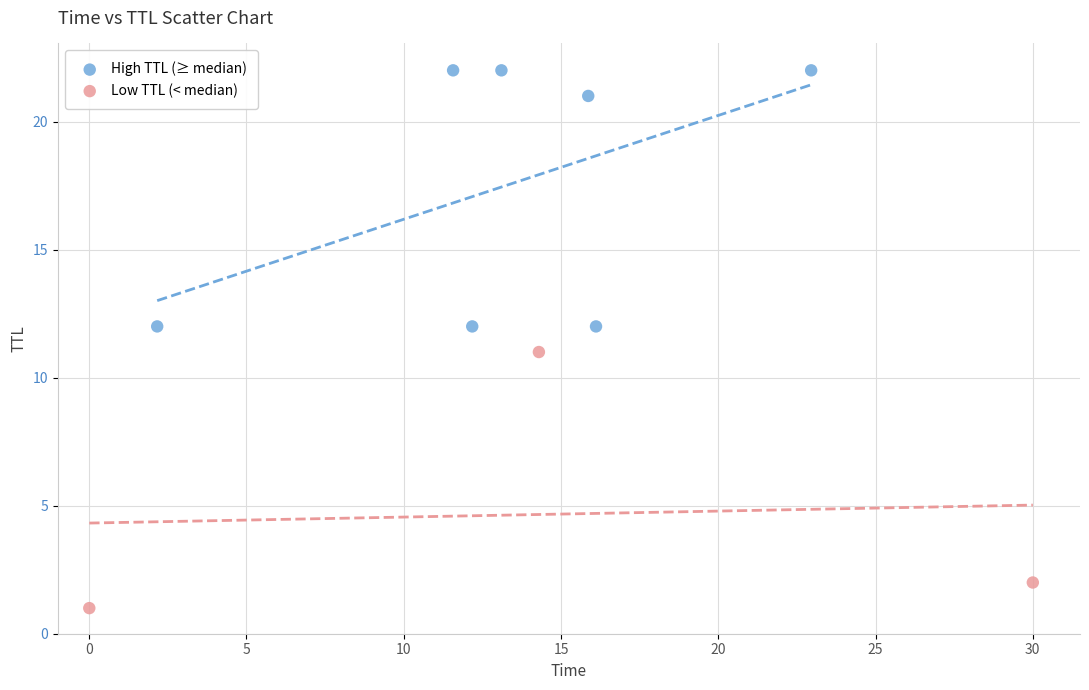

Which series reaches the maximum Y coordinate?

High TTL (≥ median)